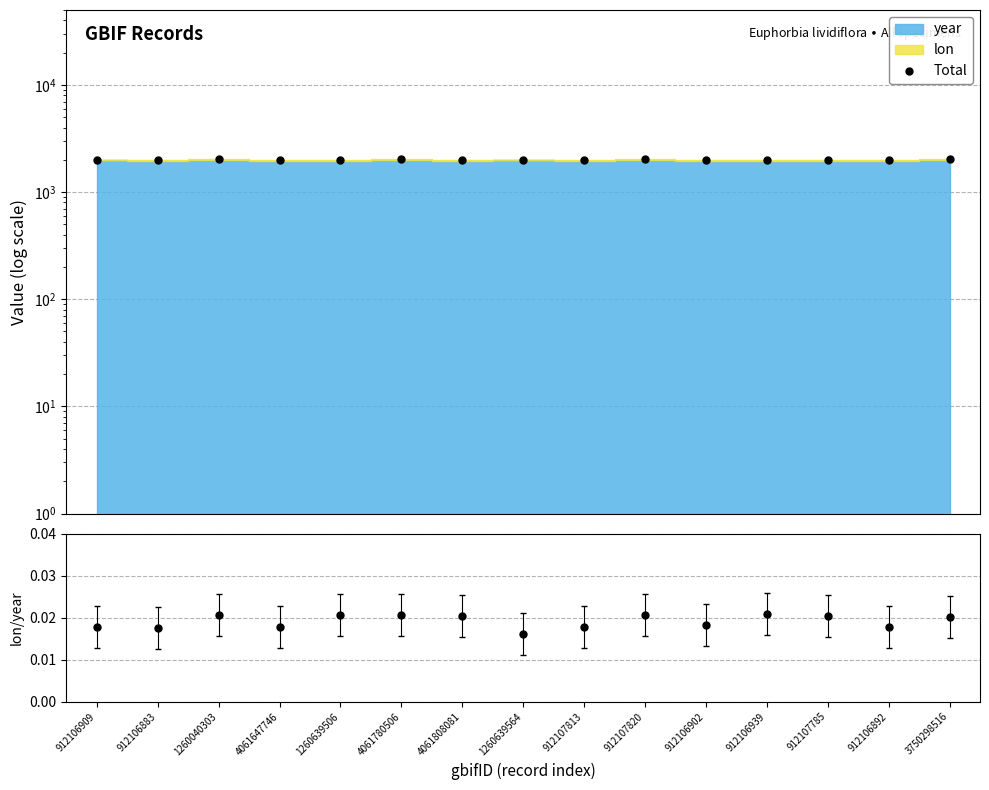

Reading left to right, what are all the values shown in this chart?

Total: 912106909=2012.3	912106883=1995.4	1260040303=2024.8	4061647746=1995.8	1260639506=2000.5	4061780506=2024.8	4061808081=2003.2	1260639564=2007.8	912107813=1995.8	912107820=2024.7	912106902=1993.6	912106939=2001.7	912107785=2003.1	912106892=1998.0	3750298516=2048.6
lon/year: 912106909=0.0	912106883=0.0	1260040303=0.0	4061647746=0.0	1260639506=0.0	4061780506=0.0	4061808081=0.0	1260639564=0.0	912107813=0.0	912107820=0.0	912106902=0.0	912106939=0.0	912107785=0.0	912106892=0.0	3750298516=0.0